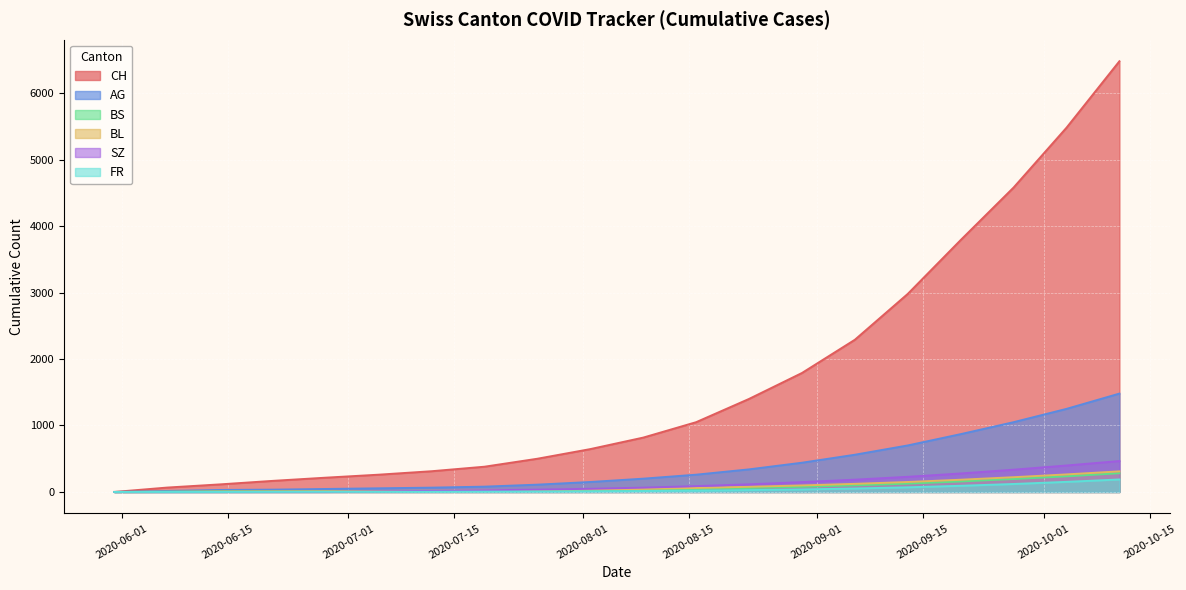

How many lines are shown in the chart?

6